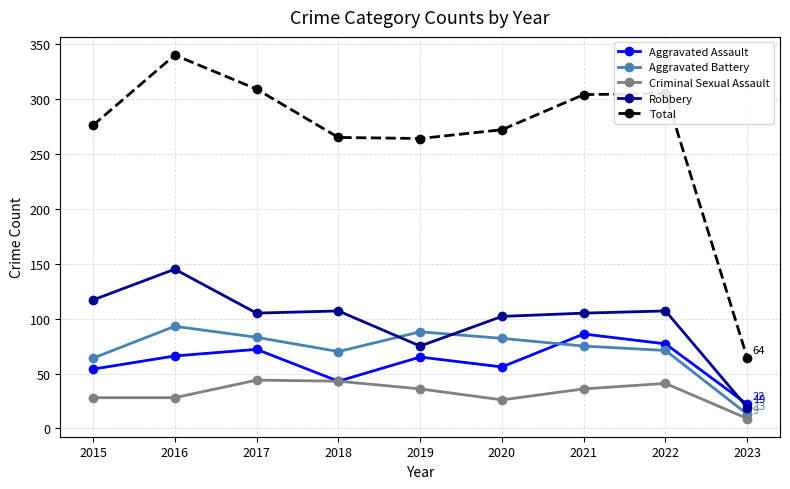

True or false: Aggravated Assault has a value of 43 at 2018.

True